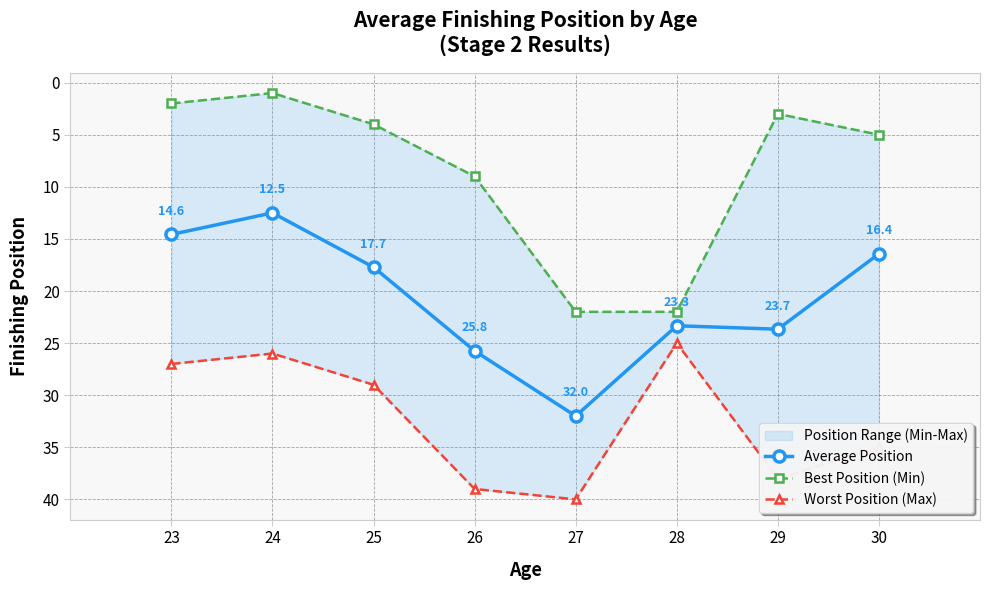

True or false: Best Position (Min) and Average Position cross at least once.

False